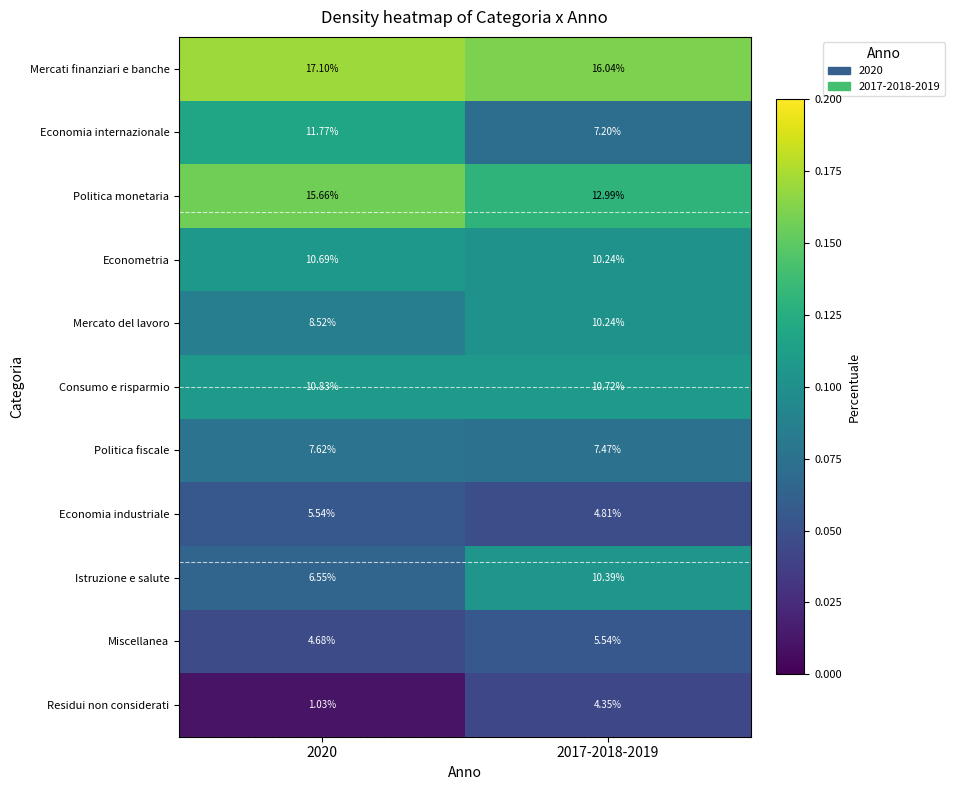

Which series has the widest spread of values?

Economia internazionale